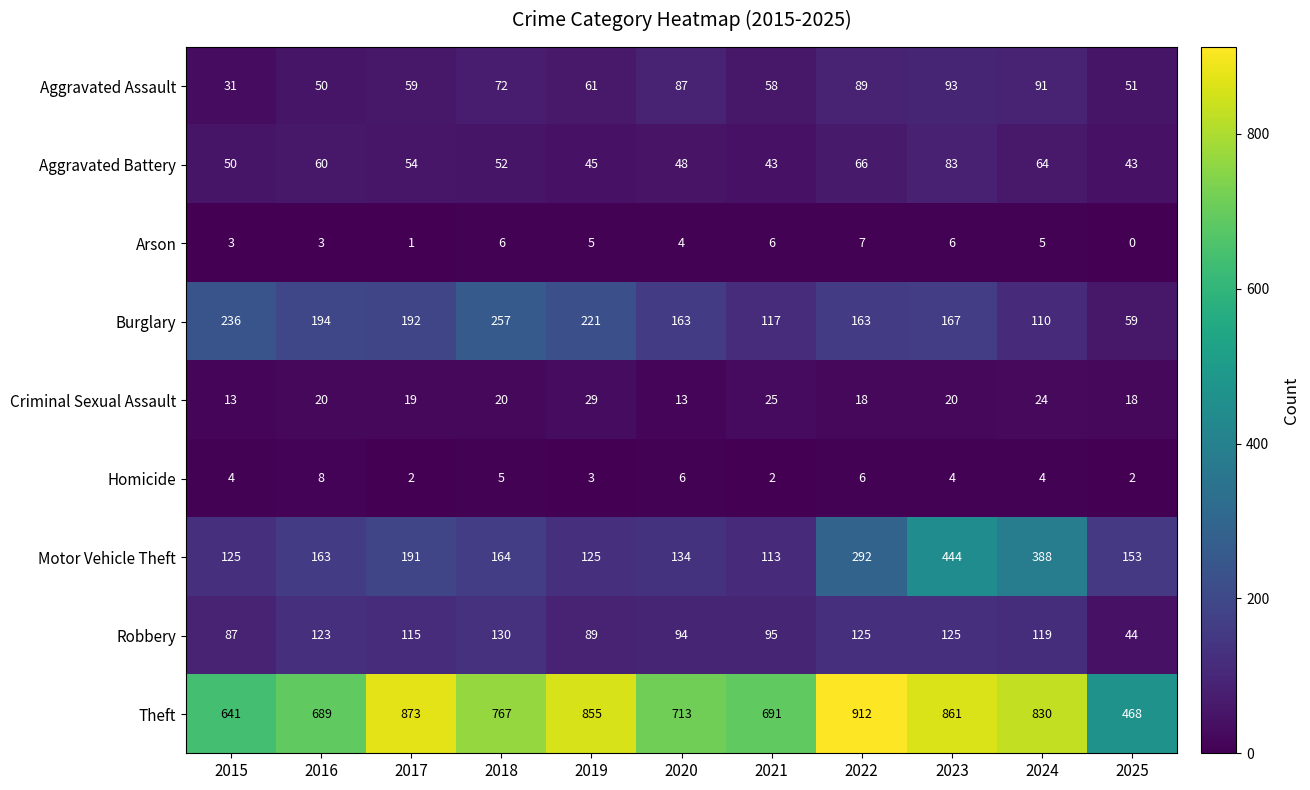

Between 2015 and 2023, which series saw the biggest shift?

Motor Vehicle Theft